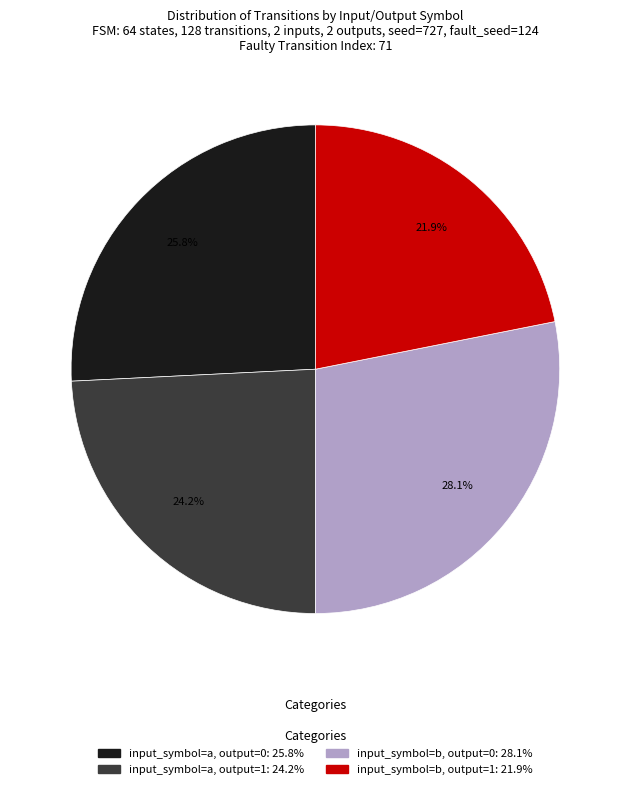

How many segments does this pie chart have?

4